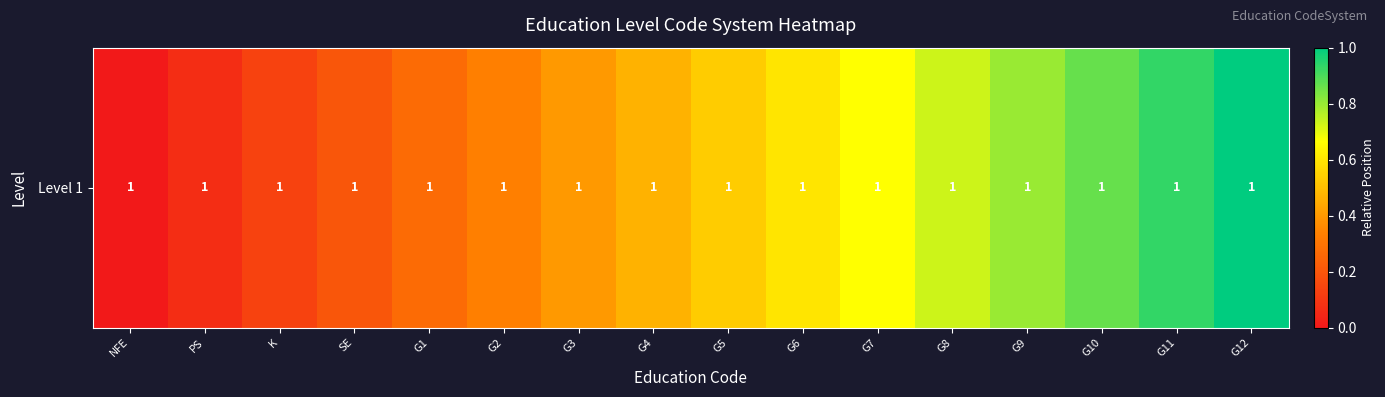

What is the difference between the maximum and minimum values?

1.0